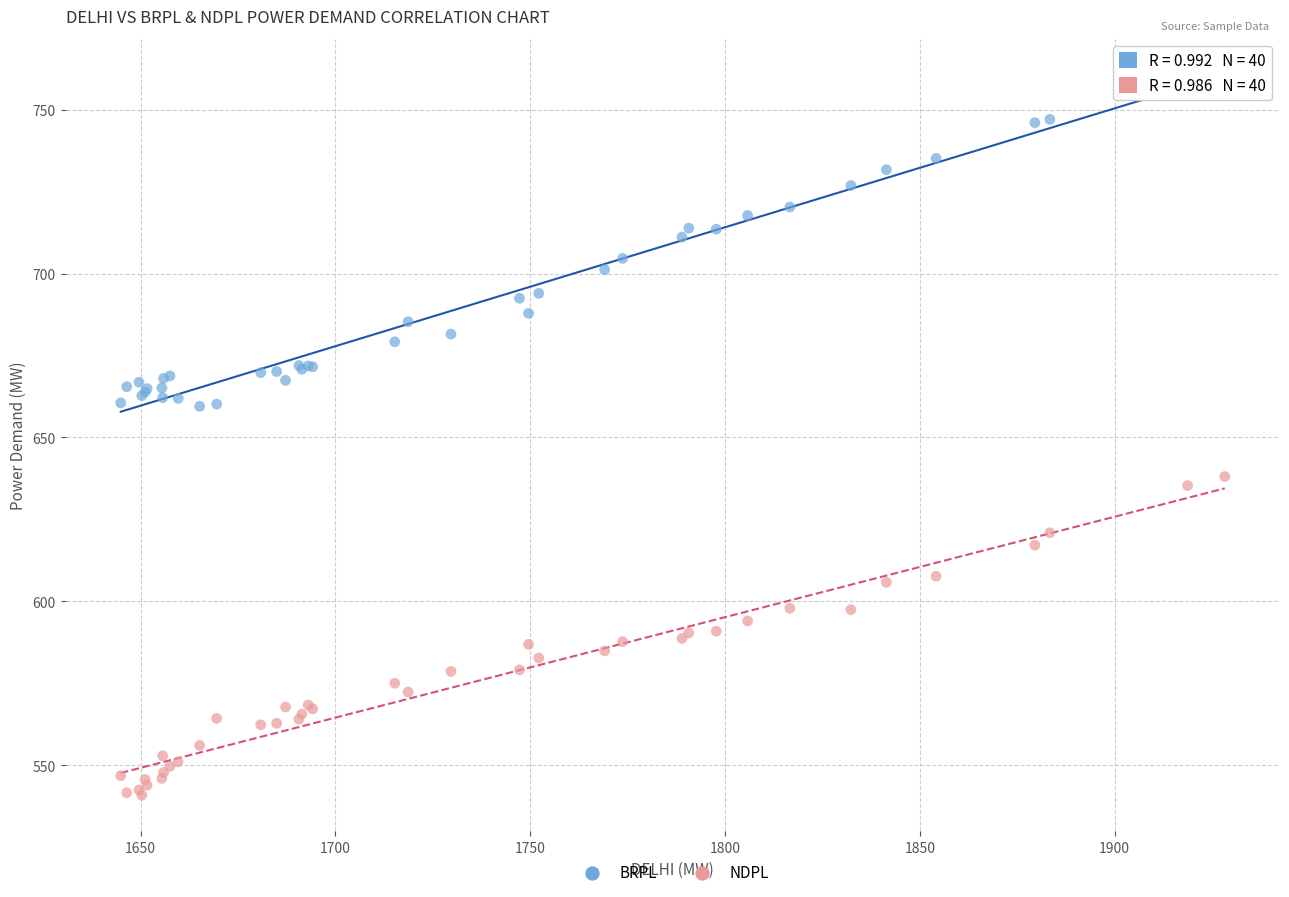

Which series contains the highest Y value?

BRPL